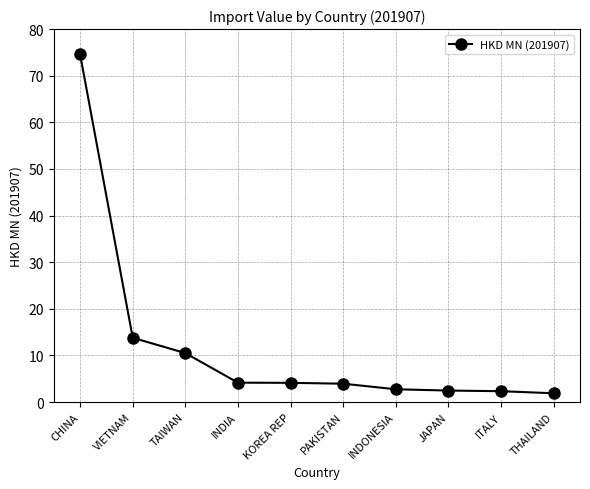

What is the smallest value displayed?

1.9